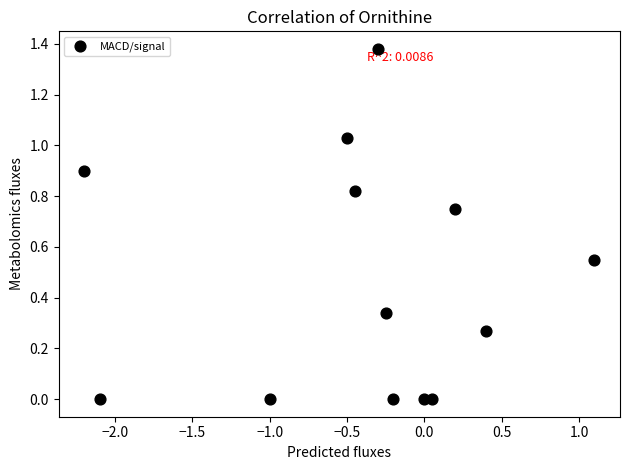

What is the range of X values (max minus min)?

3.3